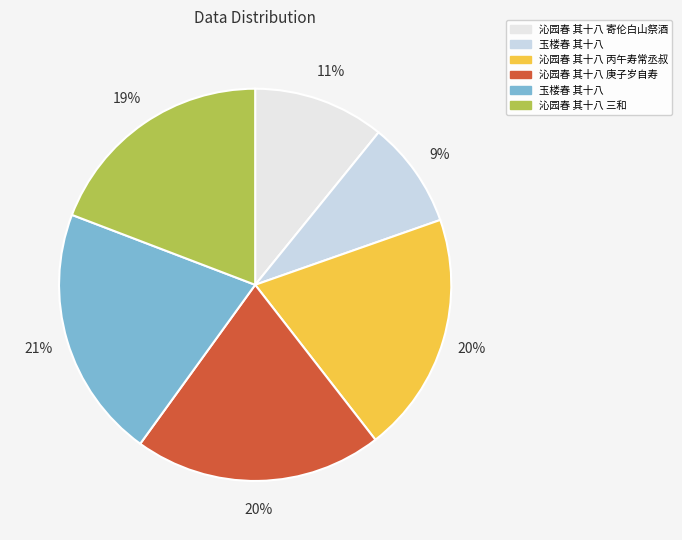

What is the smallest slice in the pie chart?

玉楼春 其十八